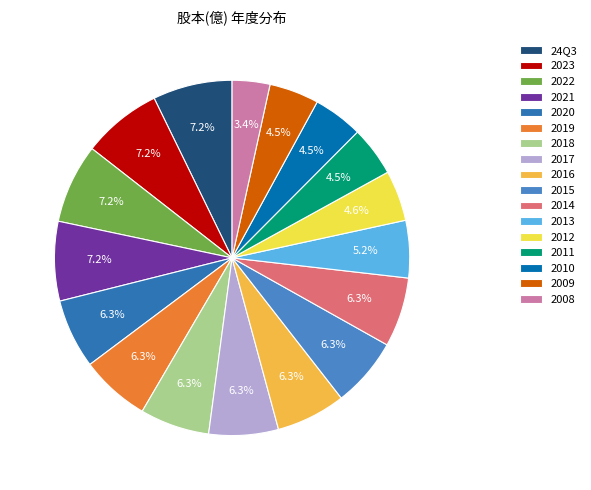

Which slice is the smallest?

2008